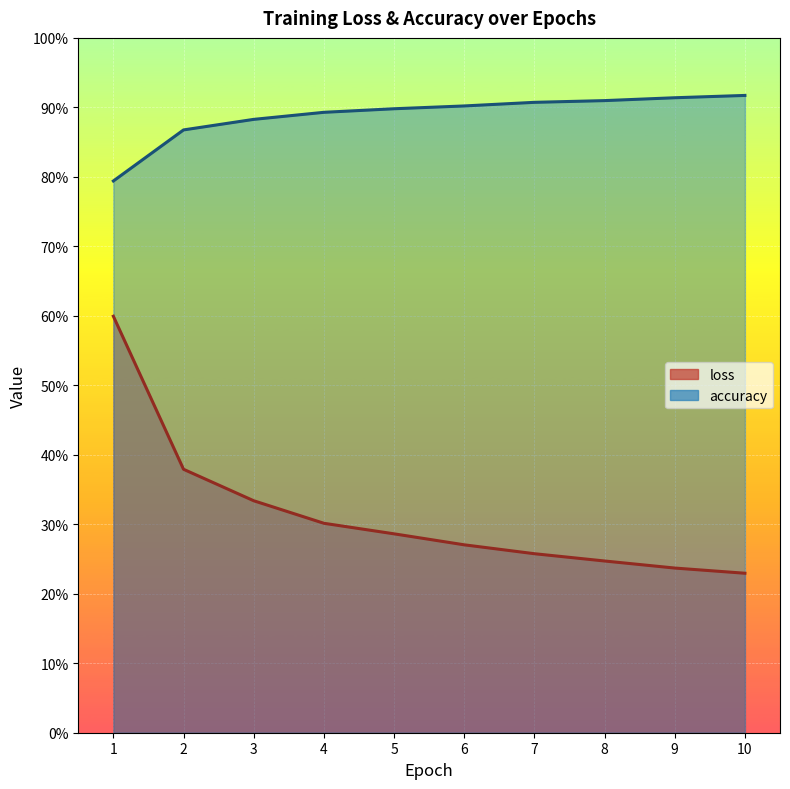

What is the value of the loss point at the 4th from the left?

0.3